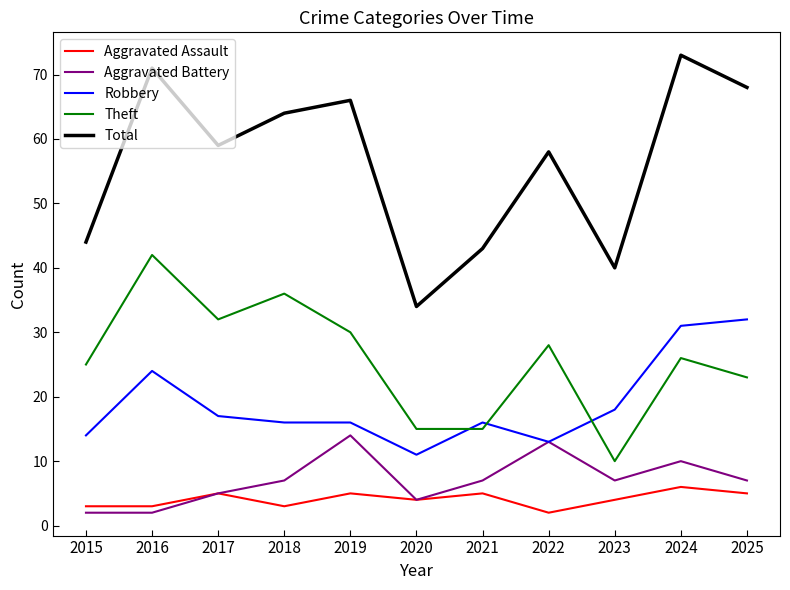

True or false: Aggravated Battery and Theft intersect in this chart.

False